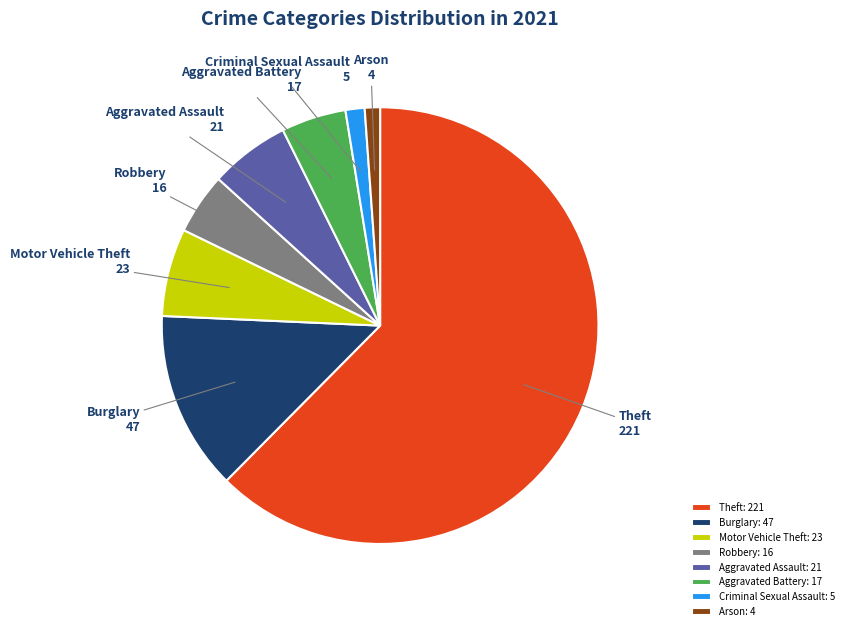

Is there a majority slice in this chart?

Yes